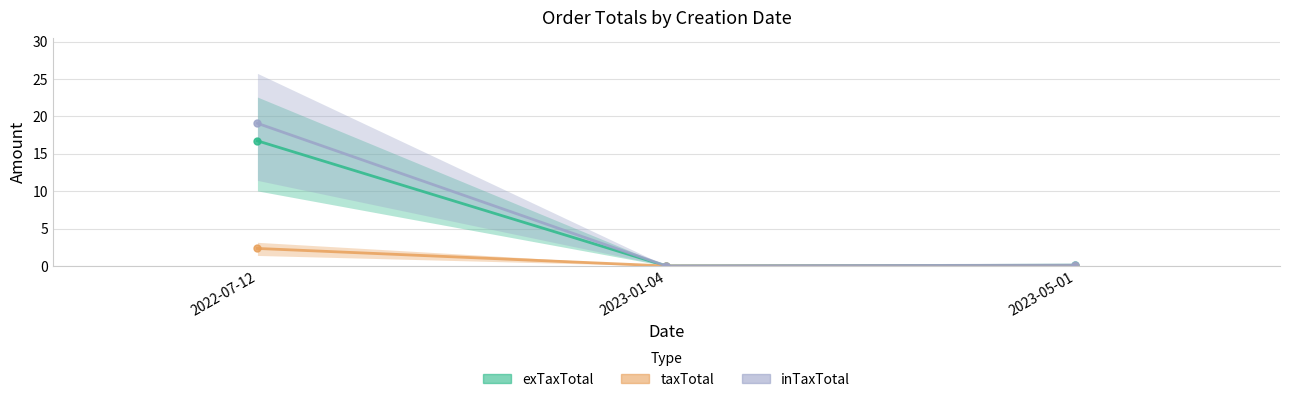

Reading left to right, extract all data points from this chart.

exTaxTotal: 2022-07-12=16.7	2023-01-04=0.0	2023-05-01=0.1
taxTotal: 2022-07-12=2.3	2023-01-04=0.0	2023-05-01=0.0
inTaxTotal: 2022-07-12=19.1	2023-01-04=0.0	2023-05-01=0.1